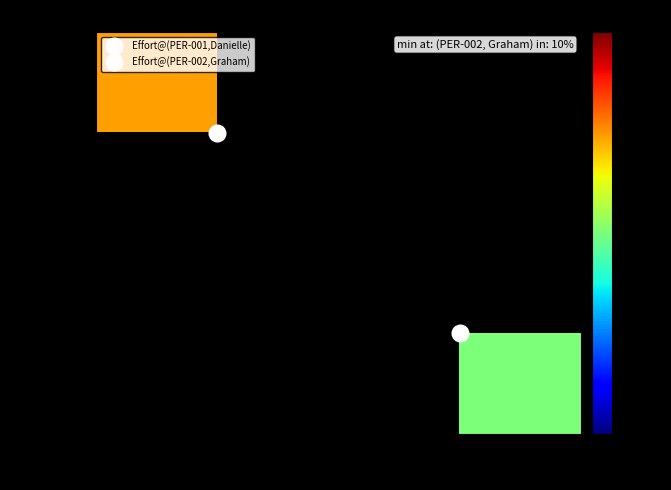

List the labels in order of PER-001 value, largest first.

Danielle, Graham